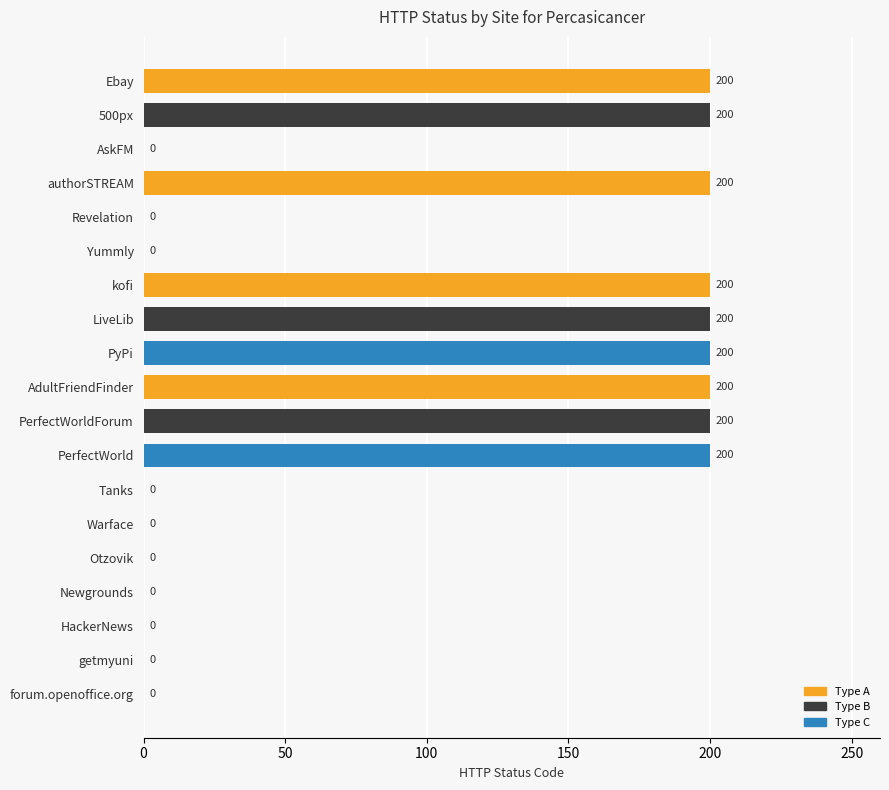

What is the sum of all values?

1800